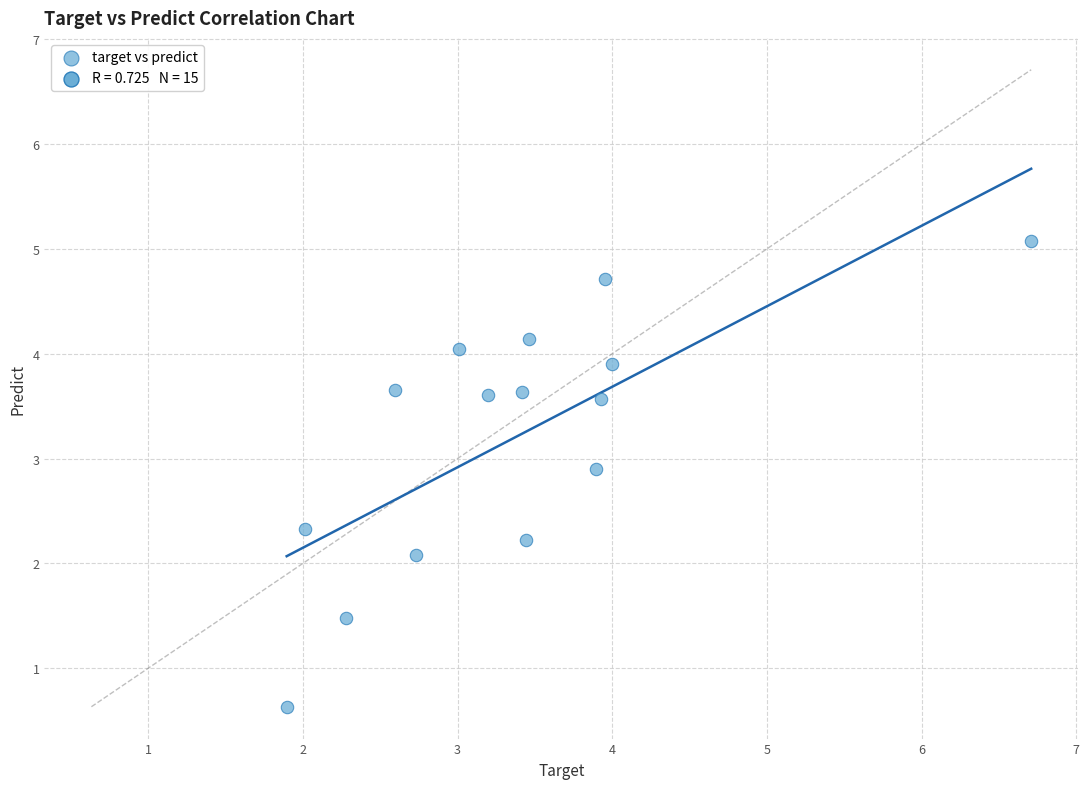

What is the range of X values (max minus min)?

4.8